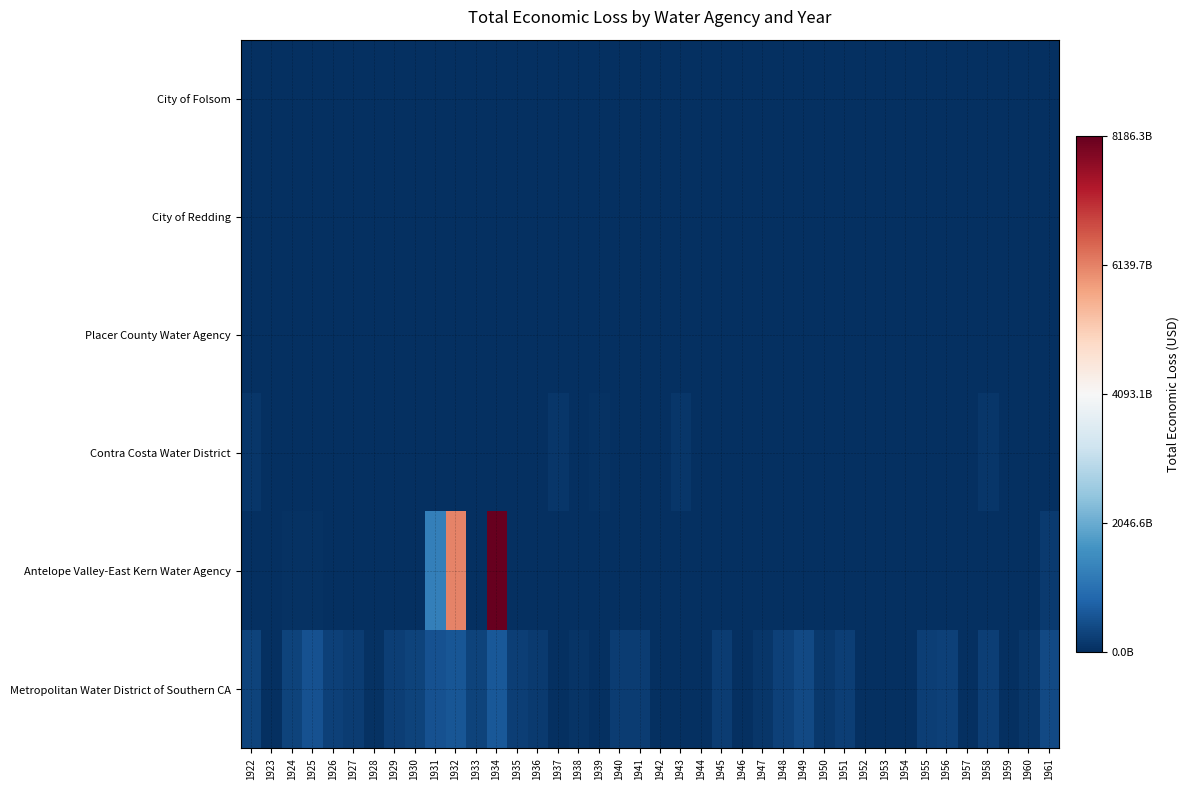

Reading left to right, extract all data points from this chart.

City of Folsom: 1922=0.0	1923=0.0	1924=0.0	1925=0.0	1926=0.0	1927=0.0	1928=0.0	1929=0.0	1930=0.0	1931=0.0	1932=0.0	1933=0.0	1934=0.0	1935=0.0	1936=0.0	1937=0.0	1938=0.0	1939=0.0	1940=0.0	1941=0.0	1942=0.0	1943=0.0	1944=0.0	1945=0.0	1946=0.0	1947=0.0	1948=0.0	1949=0.0	1950=0.0	1951=0.0	1952=0.0	1953=0.0	1954=0.0	1955=0.0	1956=0.0	1957=0.0	1958=0.0	1959=0.0	1960=0.0	1961=0.0
City of Redding: 1922=0.0	1923=0.0	1924=0.0	1925=0.0	1926=0.0	1927=0.0	1928=0.0	1929=0.0	1930=0.0	1931=0.0	1932=0.0	1933=0.0	1934=0.0	1935=0.0	1936=0.0	1937=0.0	1938=0.0	1939=0.0	1940=0.0	1941=0.0	1942=0.0	1943=0.0	1944=0.0	1945=0.0	1946=0.0	1947=0.0	1948=0.0	1949=0.0	1950=0.0	1951=0.0	1952=0.0	1953=0.0	1954=0.0	1955=0.0	1956=0.0	1957=0.0	1958=0.0	1959=0.0	1960=0.0	1961=0.0
Placer County Water Agency: 1922=8118981.3	1923=0.0	1924=0.0	1925=0.0	1926=0.0	1927=0.0	1928=0.0	1929=0.0	1930=0.0	1931=0.0	1932=0.0	1933=0.0	1934=0.0	1935=0.0	1936=0.0	1937=0.0	1938=0.0	1939=0.0	1940=0.0	1941=0.0	1942=0.0	1943=8118981.3	1944=0.0	1945=0.0	1946=0.0	1947=0.0	1948=0.0	1949=8118981.3	1950=0.0	1951=0.0	1952=0.0	1953=0.0	1954=0.0	1955=0.0	1956=0.0	1957=0.0	1958=8118981.3	1959=0.0	1960=0.0	1961=0.0
Contra Costa Water District: 1922=117735372004.5	1923=0.0	1924=0.0	1925=0.0	1926=11899132532.9	1927=0.0	1928=0.0	1929=0.0	1930=0.0	1931=0.0	1932=0.0	1933=0.0	1934=0.0	1935=0.0	1936=0.0	1937=117666654336.3	1938=0.0	1939=46507567955.7	1940=0.0	1941=0.0	1942=0.0	1943=118309784386.2	1944=0.0	1945=0.0	1946=0.0	1947=0.0	1948=0.0	1949=28767499477.4	1950=0.0	1951=0.0	1952=0.0	1953=0.0	1954=0.0	1955=0.0	1956=0.0	1957=0.0	1958=118112825093.4	1959=0.0	1960=0.0	1961=0.0
Antelope Valley-East Kern Water Agency: 1922=0.0	1923=0.0	1924=34065056104.0	1925=51470931817.1	1926=0.0	1927=0.0	1928=0.0	1929=0.0	1930=0.0	1931=1304761737832.5	1932=6131263965431.5	1933=0.0	1934=8186273142238.8	1935=0.0	1936=0.0	1937=0.0	1938=0.0	1939=0.0	1940=0.0	1941=0.0	1942=0.0	1943=0.0	1944=0.0	1945=0.0	1946=0.0	1947=0.0	1948=0.0	1949=0.0	1950=0.0	1951=0.0	1952=0.0	1953=0.0	1954=0.0	1955=0.0	1956=0.0	1957=0.0	1958=0.0	1959=0.0	1960=0.0	1961=161546181909.5
Metropolitan Water District of Southern CA: 1922=297673438138.7	1923=0.0	1924=294229321250.2	1925=524801496948.6	1926=266173518909.7	1927=193115074340.7	1928=34146282032.1	1929=250575946652.1	1930=300604422572.6	1931=538306847512.3	1932=582742657928.4	1933=311490927189.2	1934=629903455927.7	1935=239009863270.1	1936=163252793876.1	1937=0.0	1938=71500355585.8	1939=0.0	1940=203304124949.0	1941=204803726837.0	1942=0.0	1943=18093755267.9	1944=0.0	1945=196354595956.2	1946=0.0	1947=98096454538.2	1948=284045923719.0	1949=384142943467.0	1950=138166878566.2	1951=234862010845.6	1952=0.0	1953=0.0	1954=18126002039.3	1955=253063422114.6	1956=281951690004.4	1957=0.0	1958=242105411508.2	1959=0.0	1960=101045273280.4	1961=406458582351.6